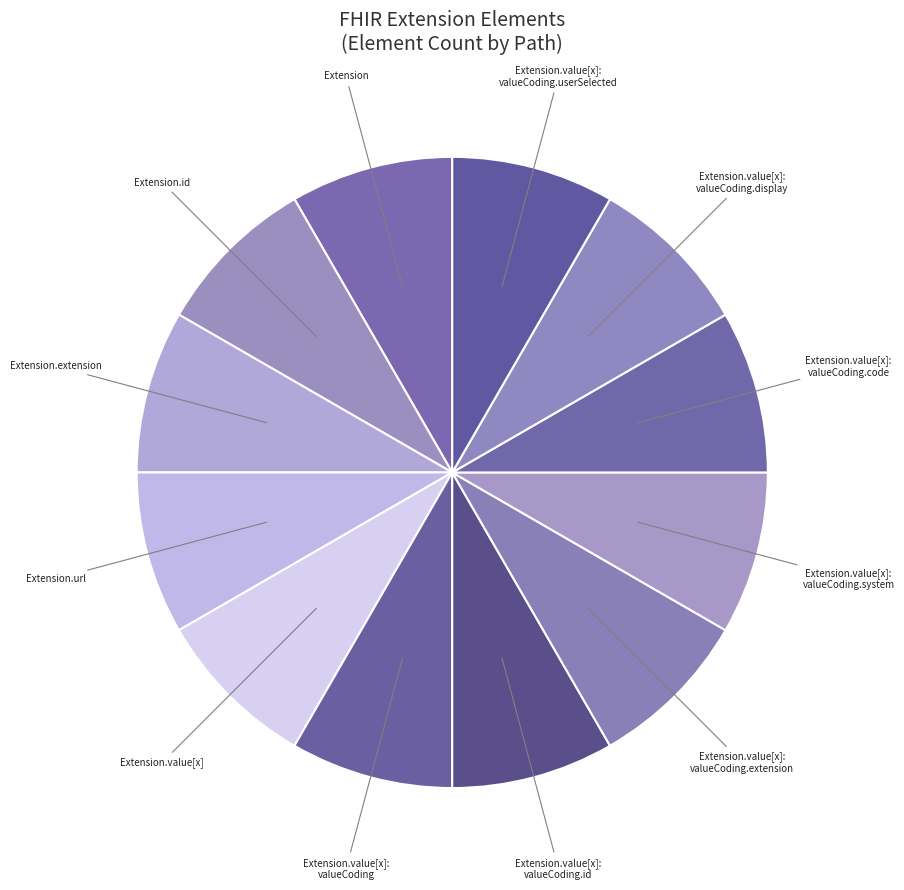

Which slice is the smallest?

Extension